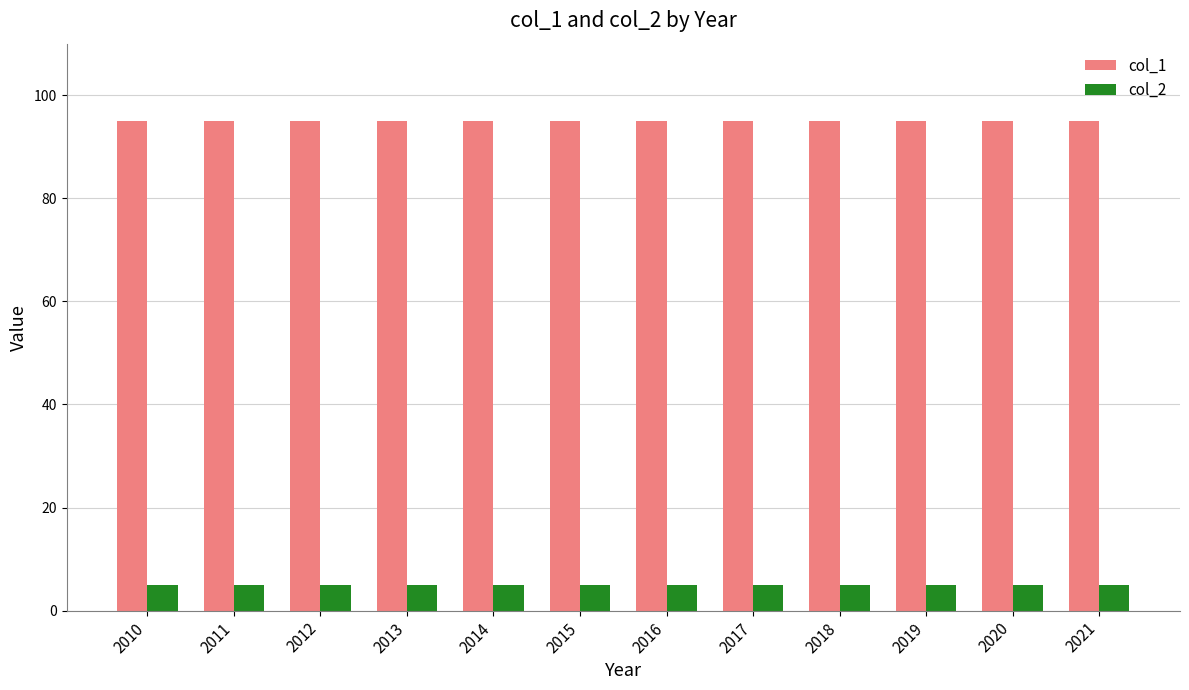

What is the minimum value for col_1?

95